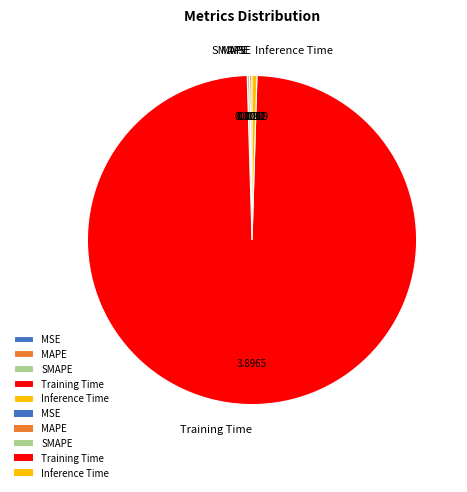

Which slice represents more than half of the pie?

Training Time